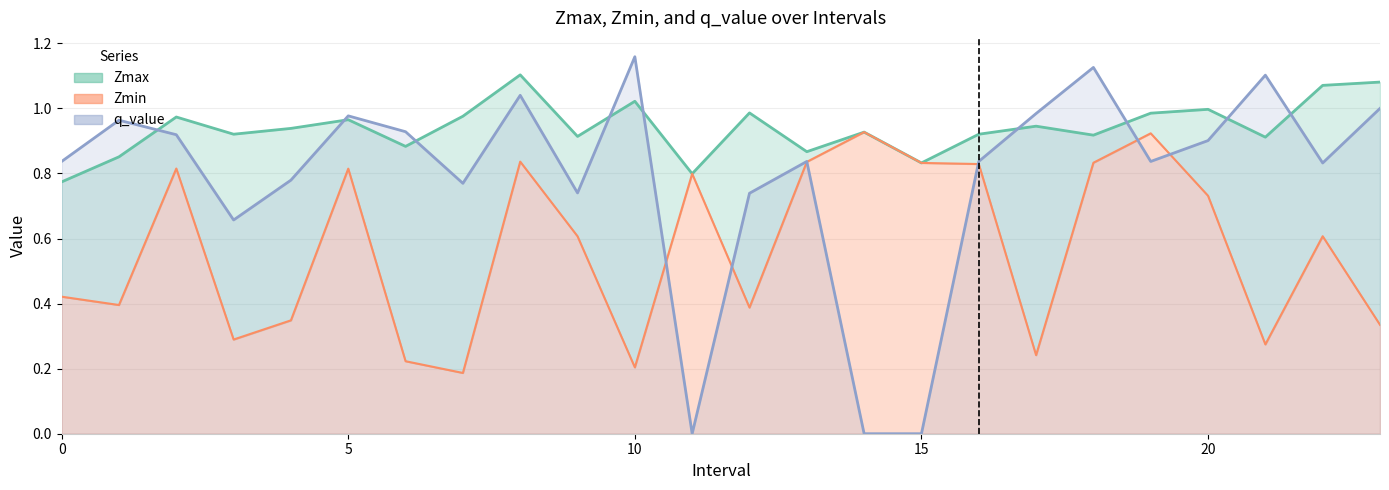

At which label does Zmin reach its peak?

14